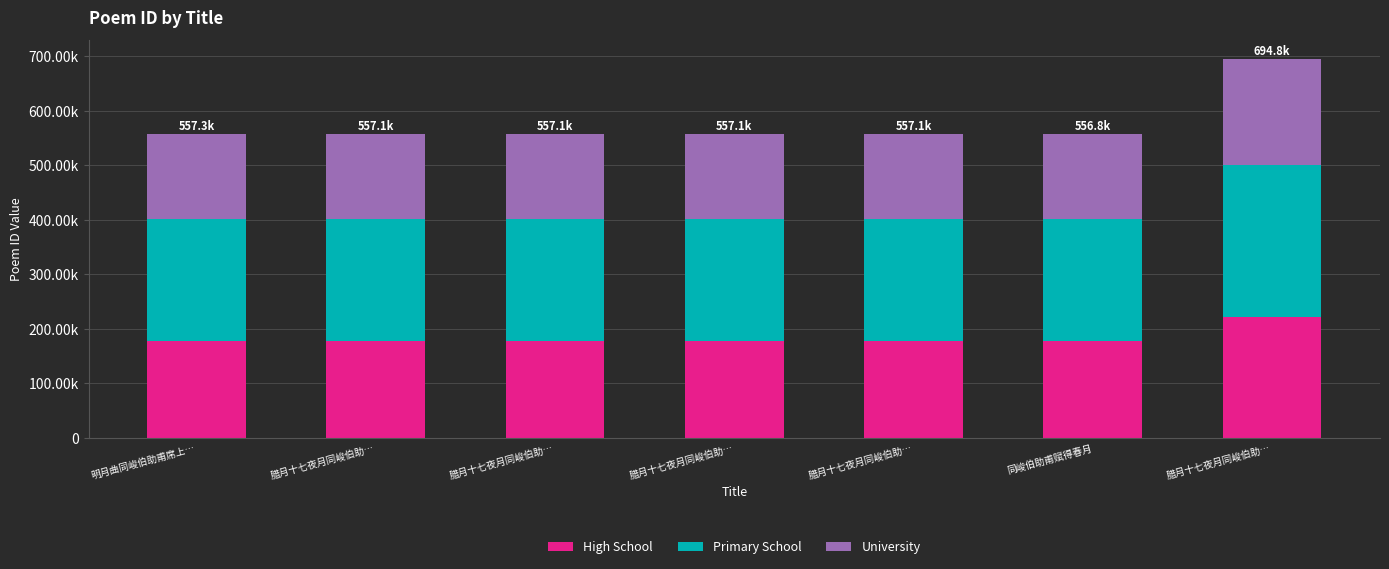

What is the label of the 2nd bar from the right?

同峻伯助甫赋得春月